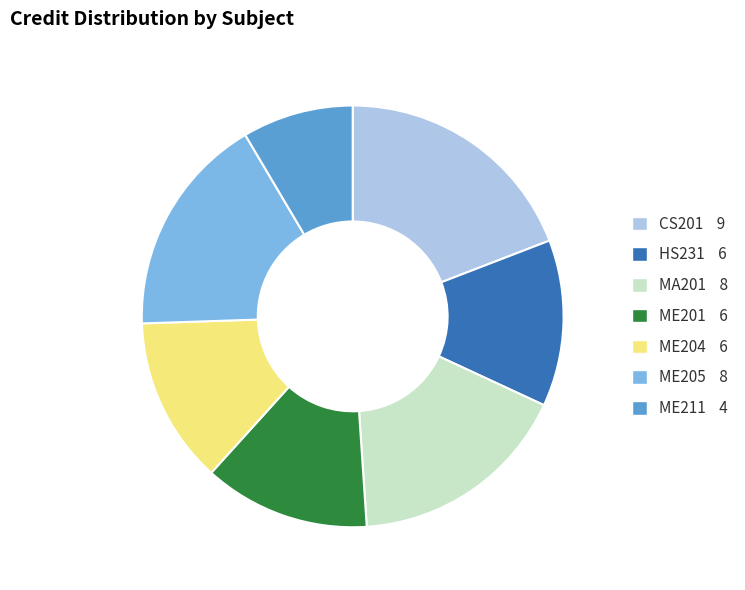

What is the largest slice in the pie chart?

CS201